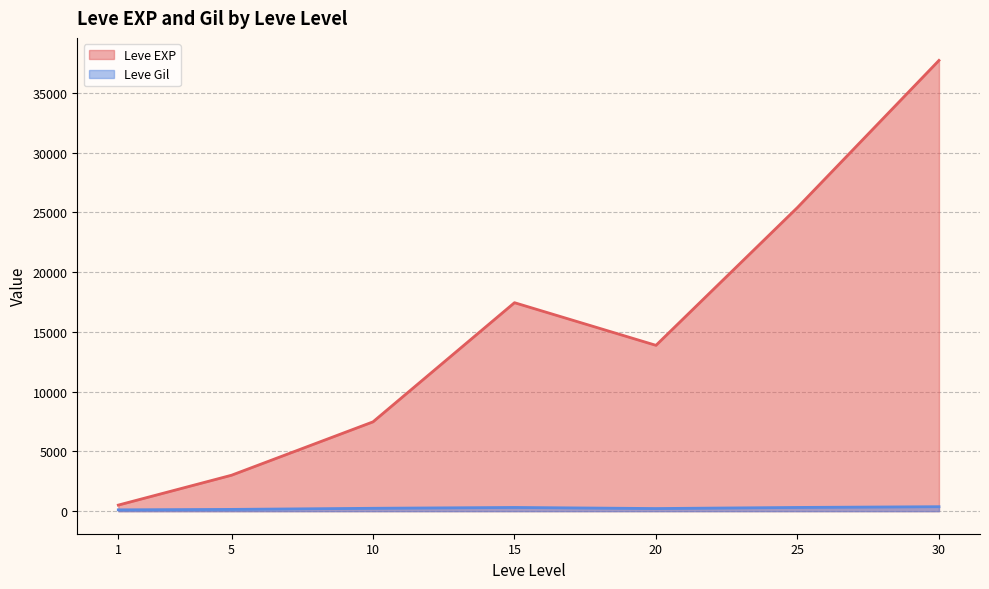

Which series has the largest range (max minus min)?

Leve EXP